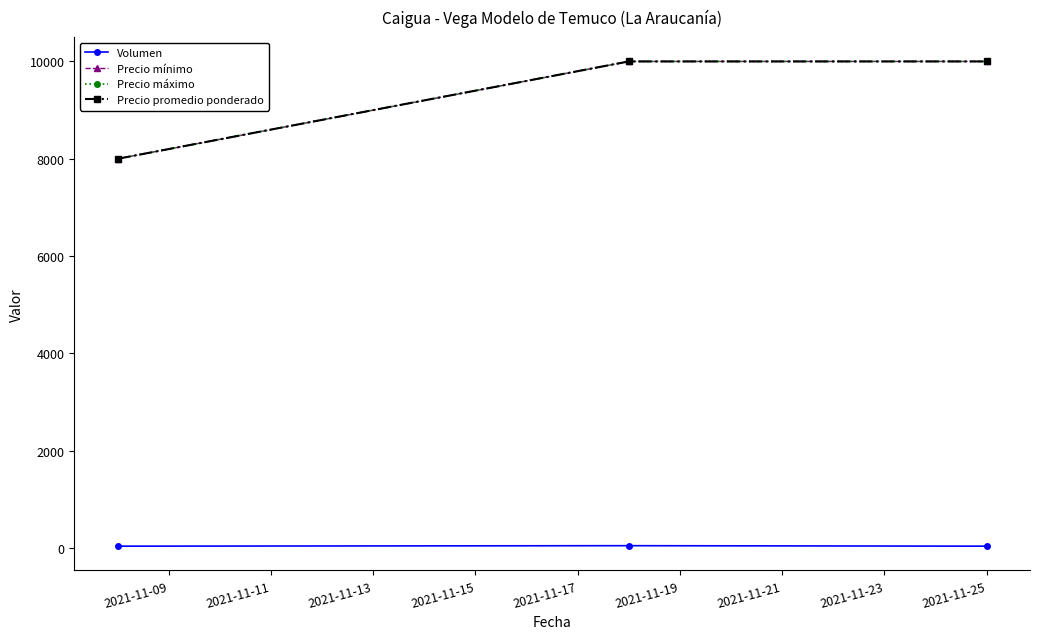

Does the chart have visible grid lines?

No